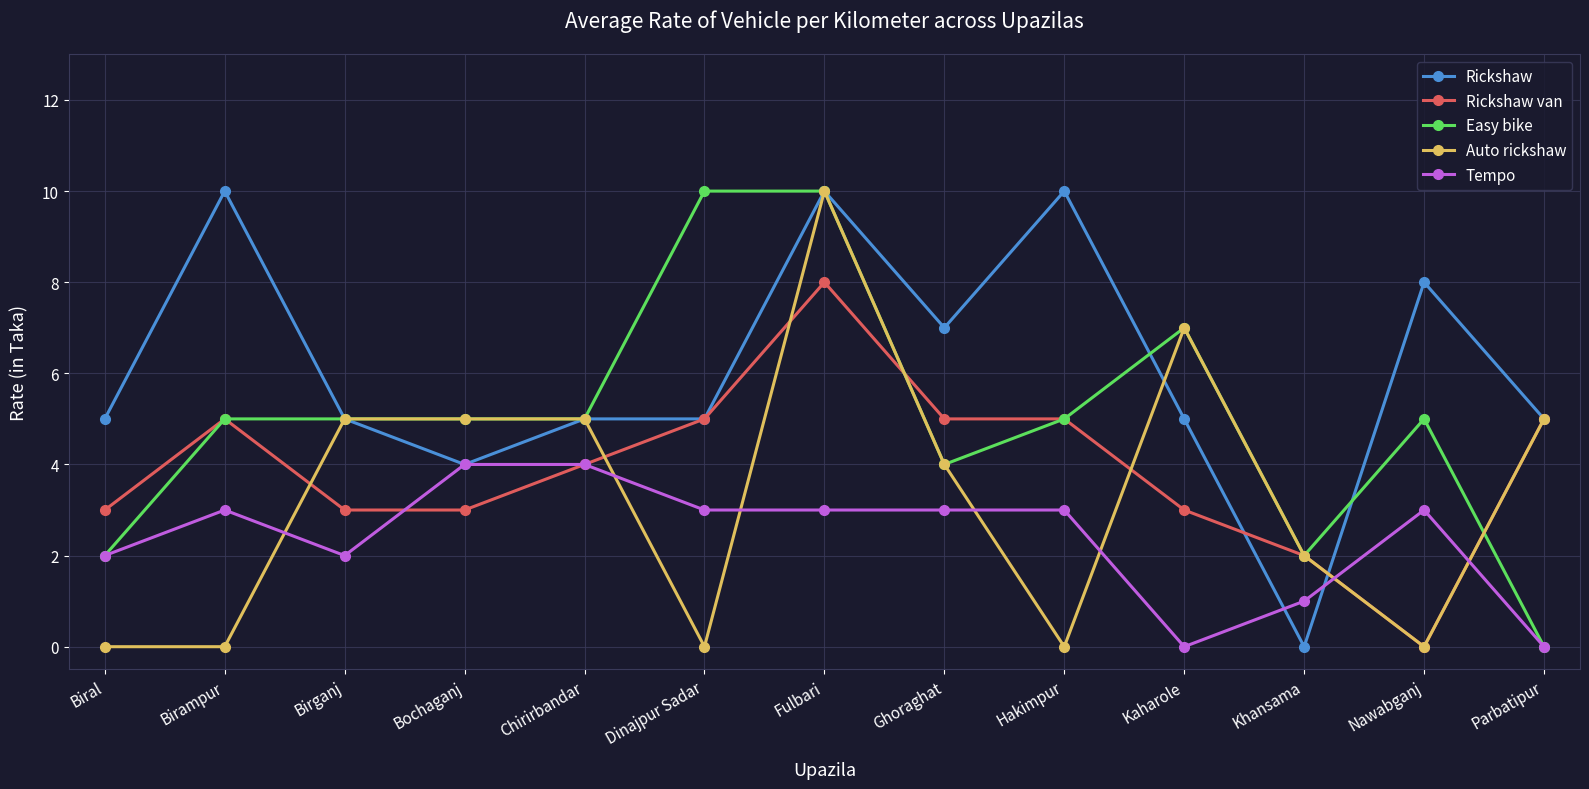

Rank the series by their average value, from lowest to highest.

Tempo, Auto rickshaw, Rickshaw van, Easy bike, Rickshaw